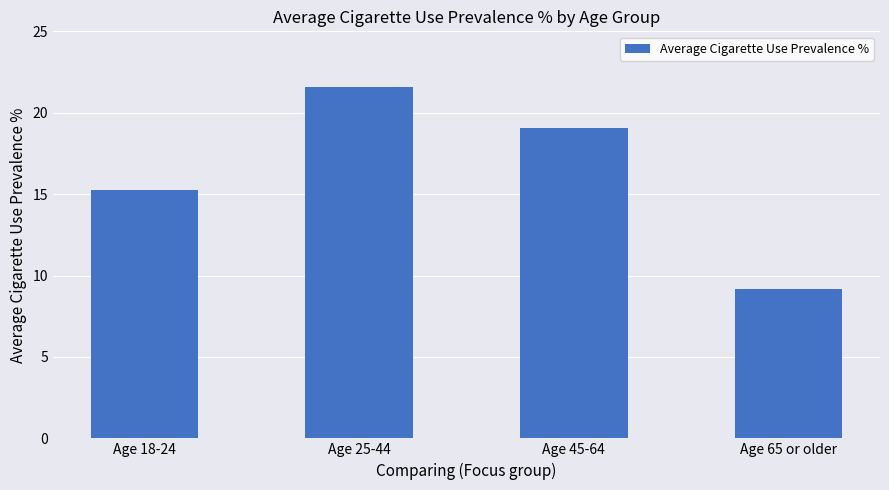

Rank the categories by value from lowest to highest.

Age 65 or older, Age 18-24, Age 45-64, Age 25-44